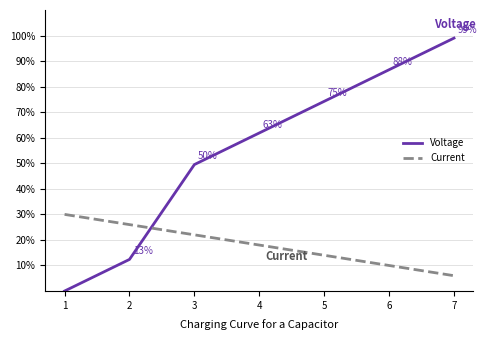

How many categories are shown in the chart?

7